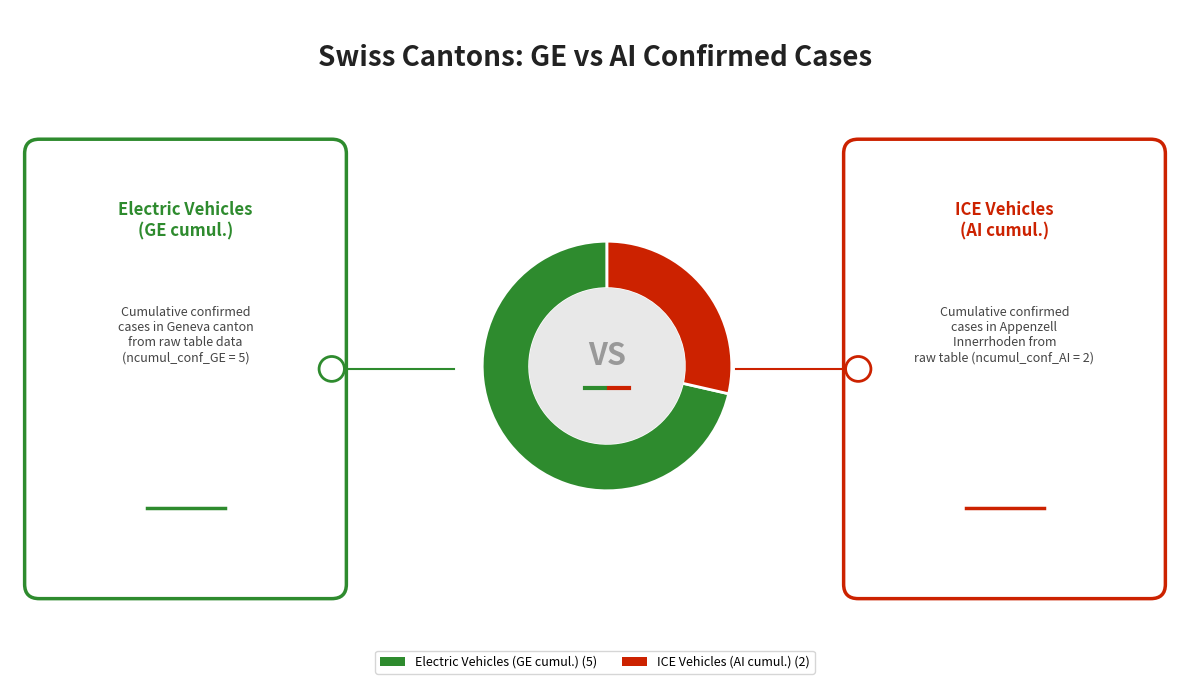

Is there a majority slice in this chart?

Yes